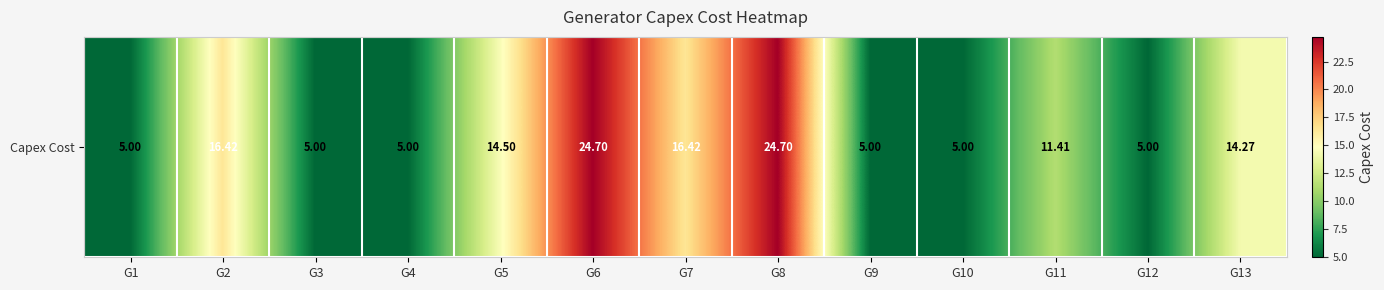

The chart shows a value of 3.3 at G4. True or false?

False